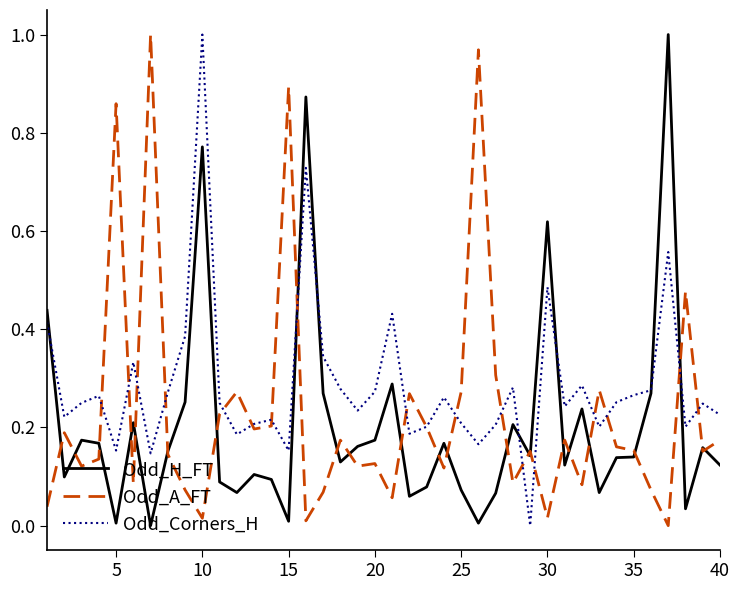

Which series has the largest total across all categories?

Odd_Corners_H